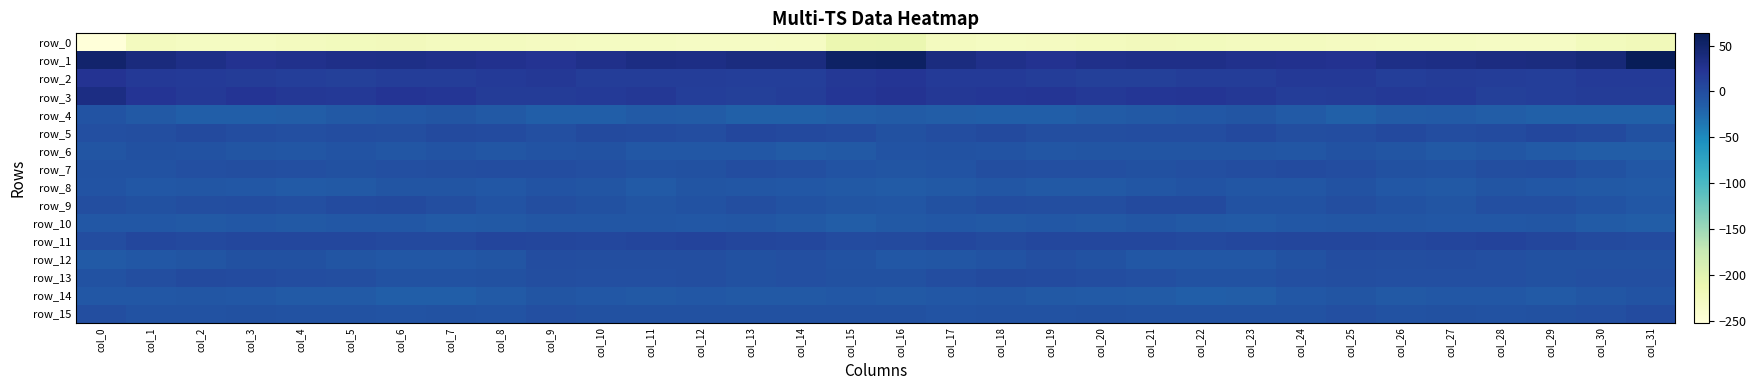

What is the sum of all row_8 values?

-302.1